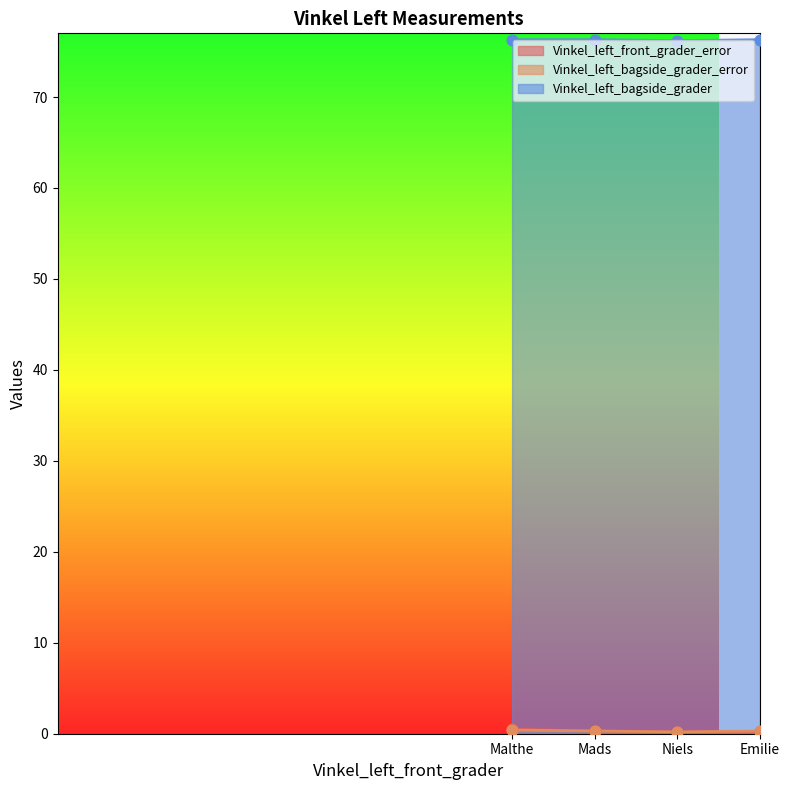

At how many categories does at least one series exceed 39?

4